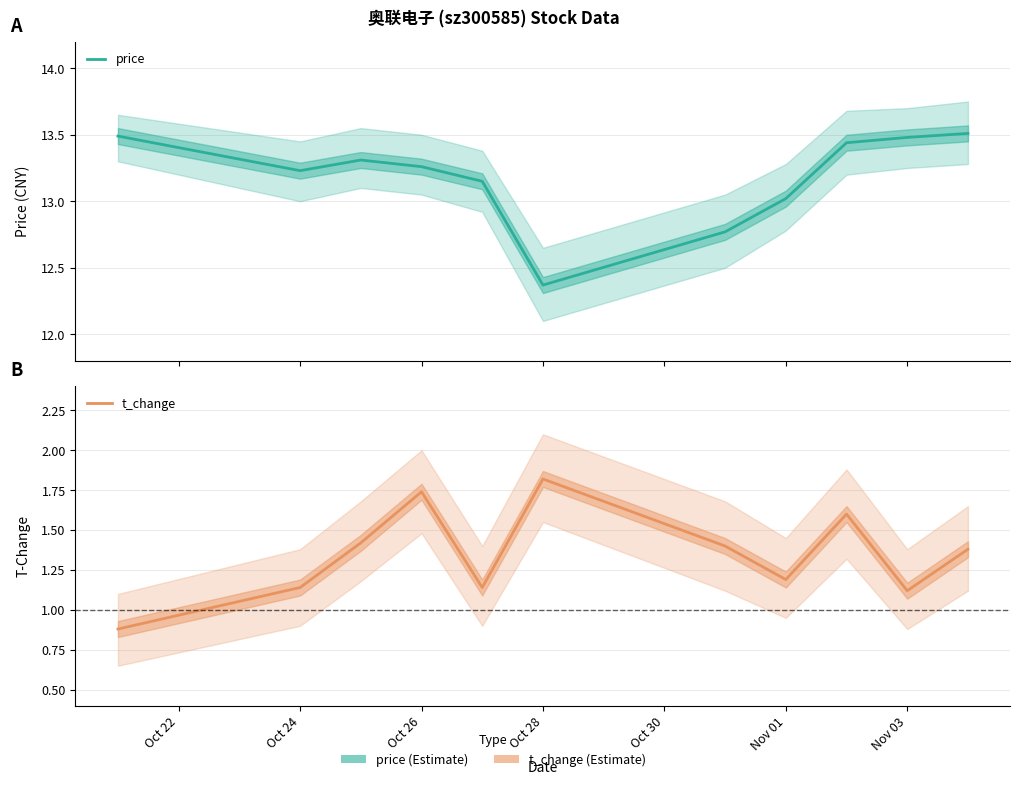

True or false: price has a value of 13.5 at Nov 03.

True